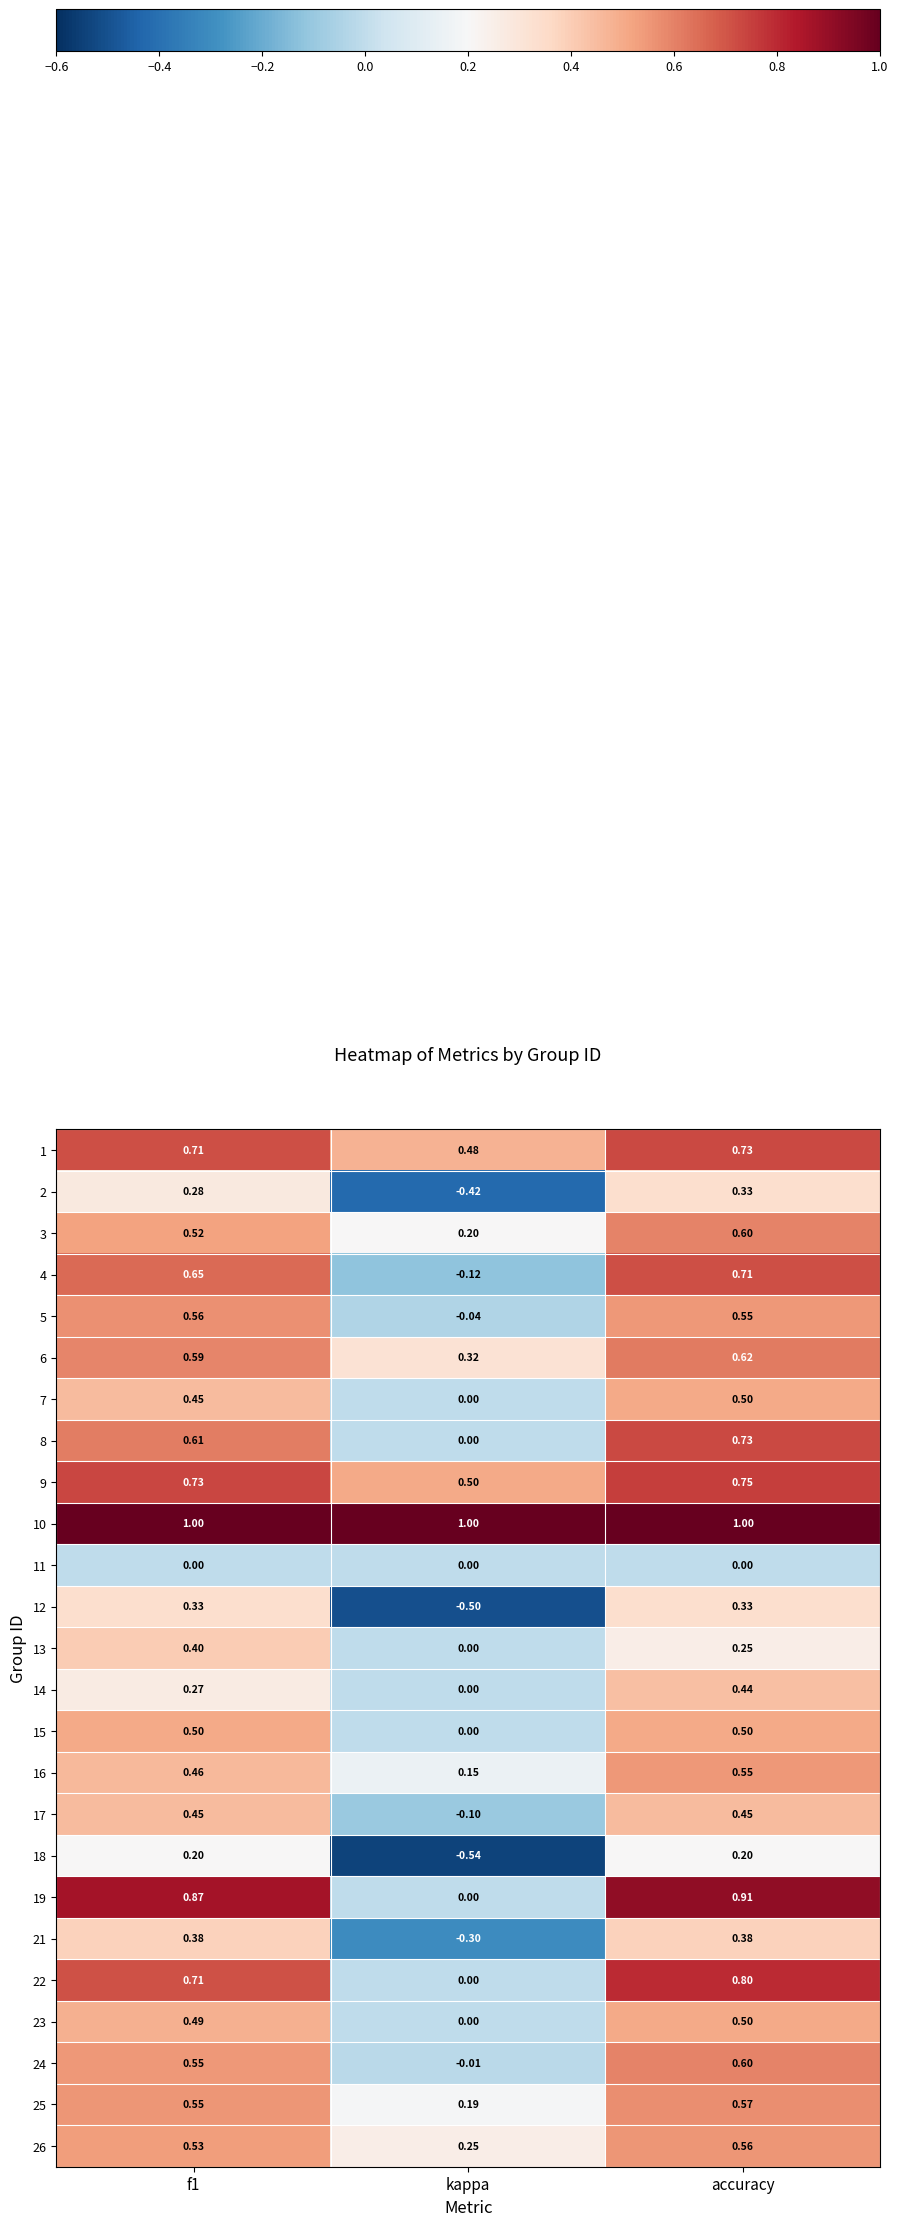

At which label does 19 reach its minimum?

kappa